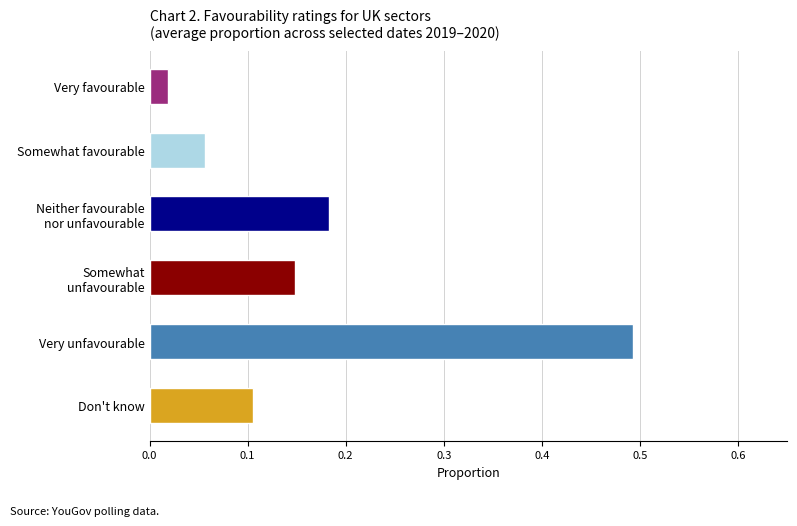

Count the number of categories in the chart.

6